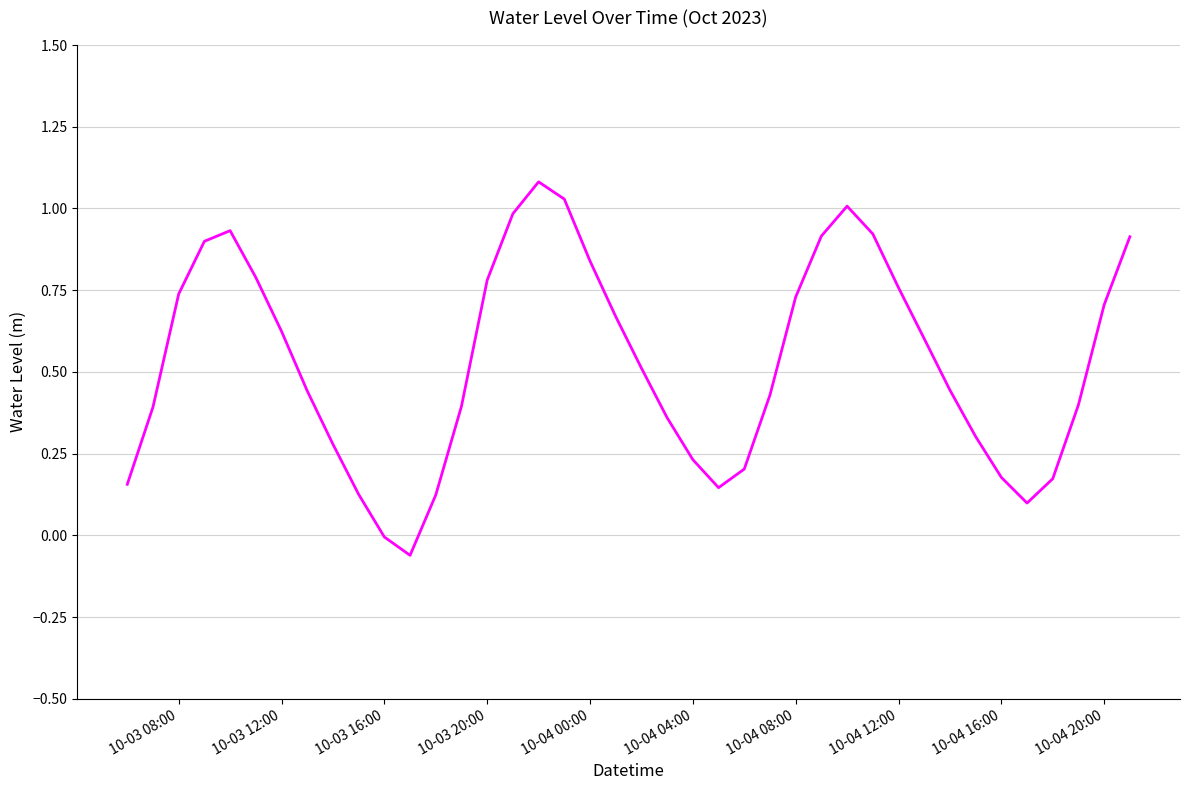

How many lines are shown in the chart?

1